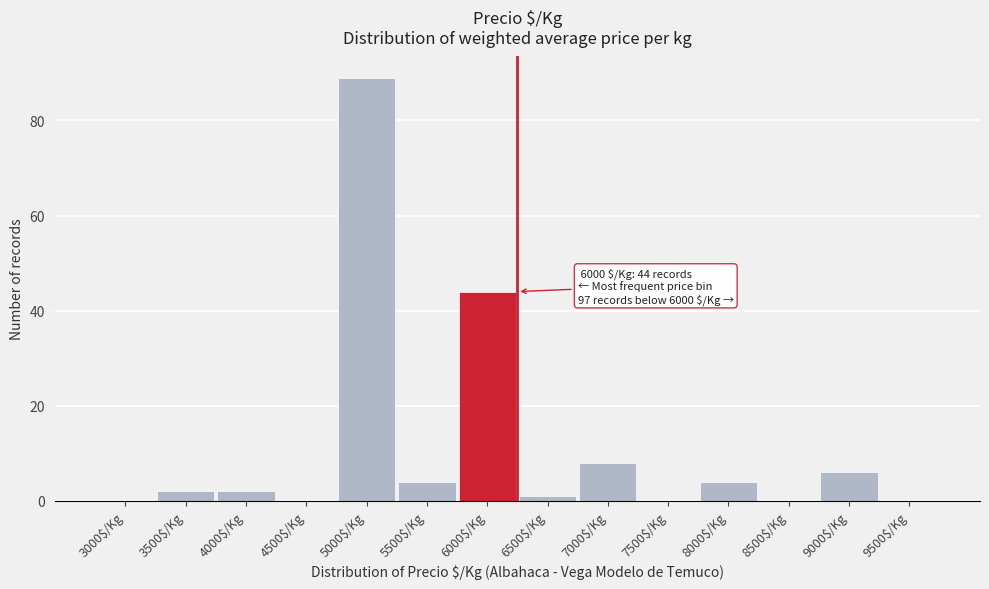

What is the sum of all values?

160